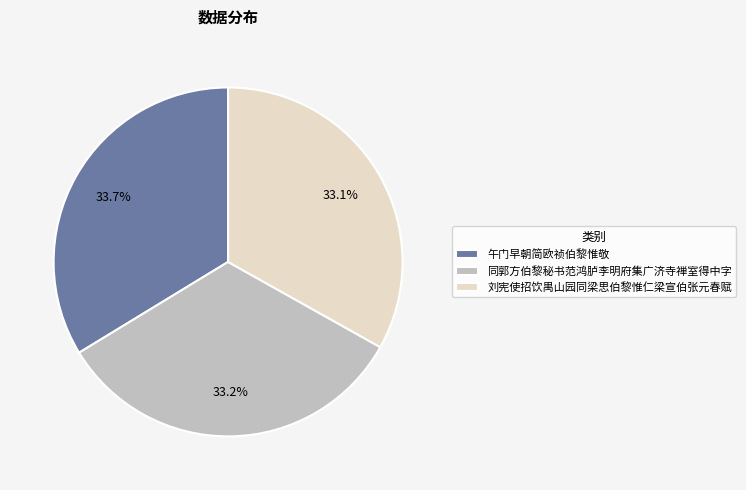

What is the largest slice in the pie chart?

午门早朝简欧祯伯黎惟敬